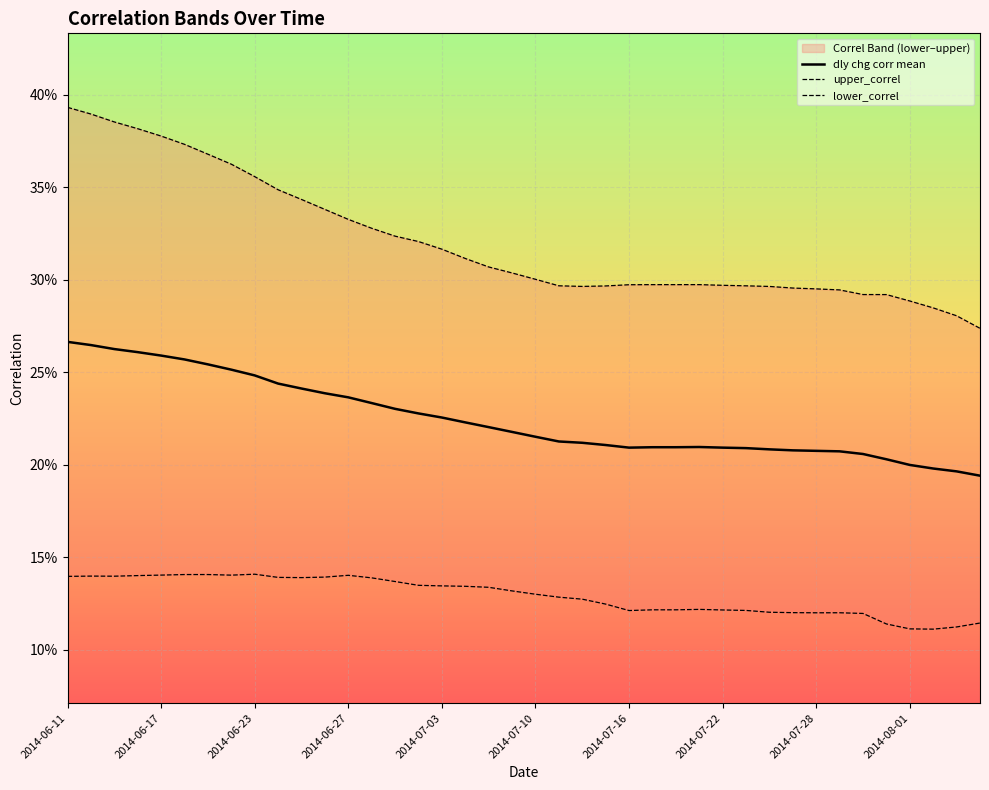

At 17, list the series in order from largest to smallest.

upper_correl, dly chg corr mean, lower_correl